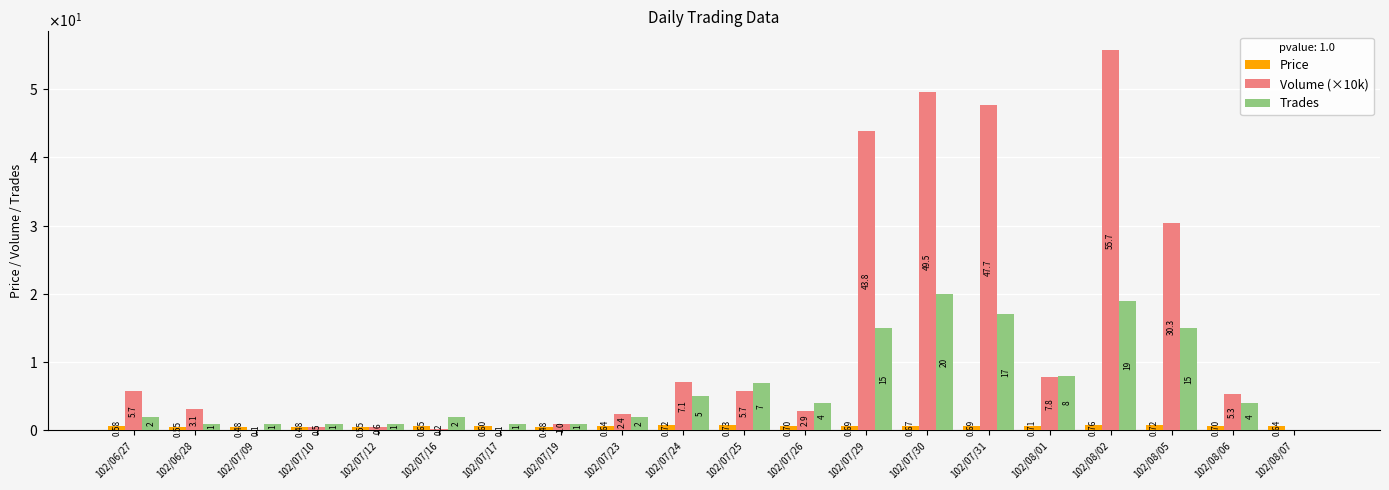

The Trades series shows 2.9 at 102/06/27. True or false?

False